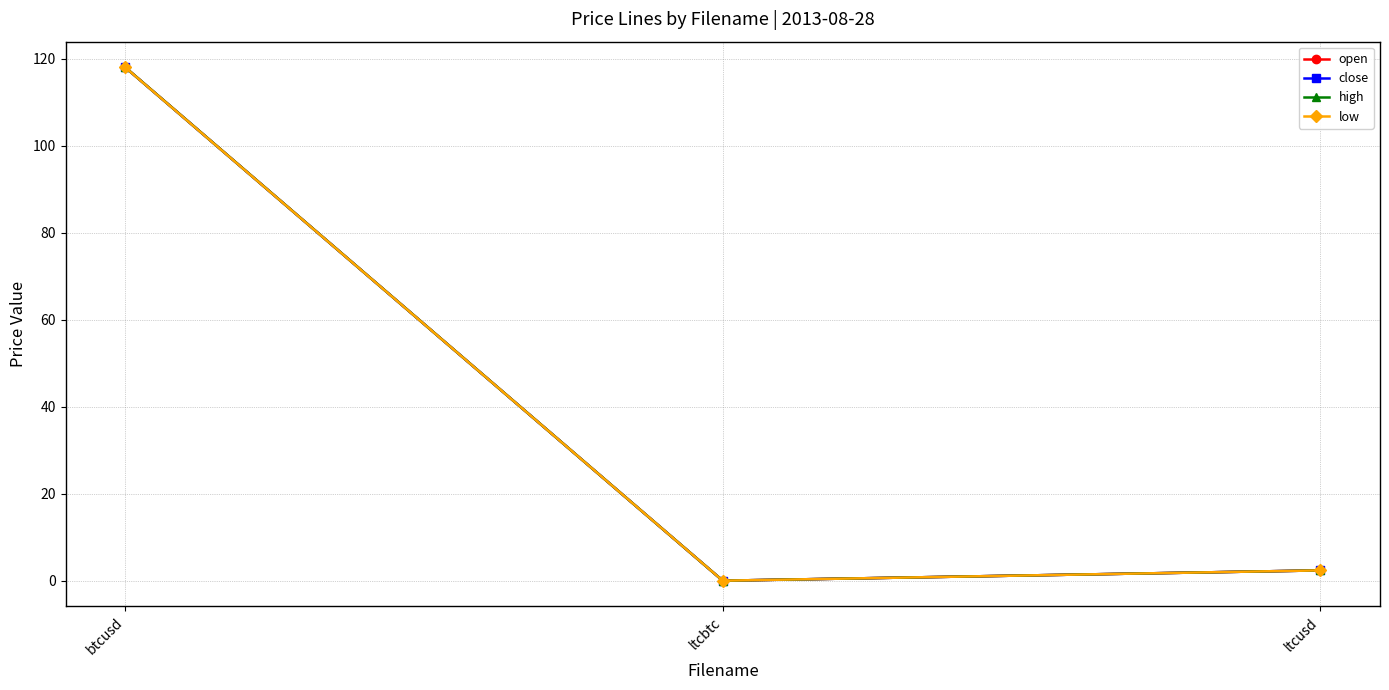

What is the maximum value for high?

118.0